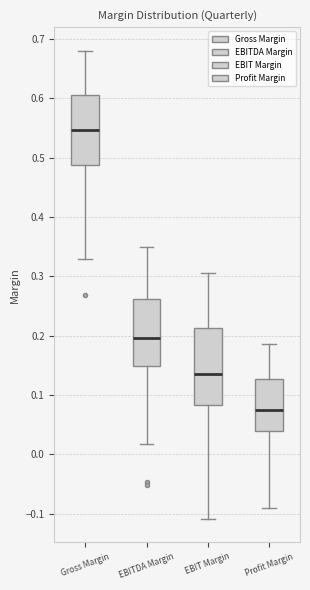

Which box is the tallest, from its lower edge to its upper edge?

EBIT Margin